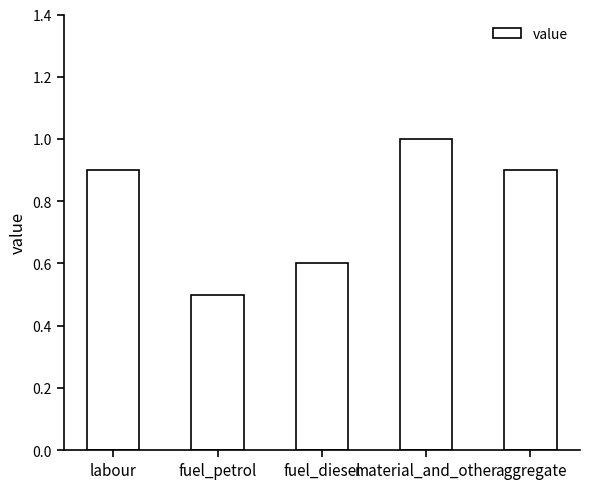

Is it true that the value at aggregate is 0.5?

False